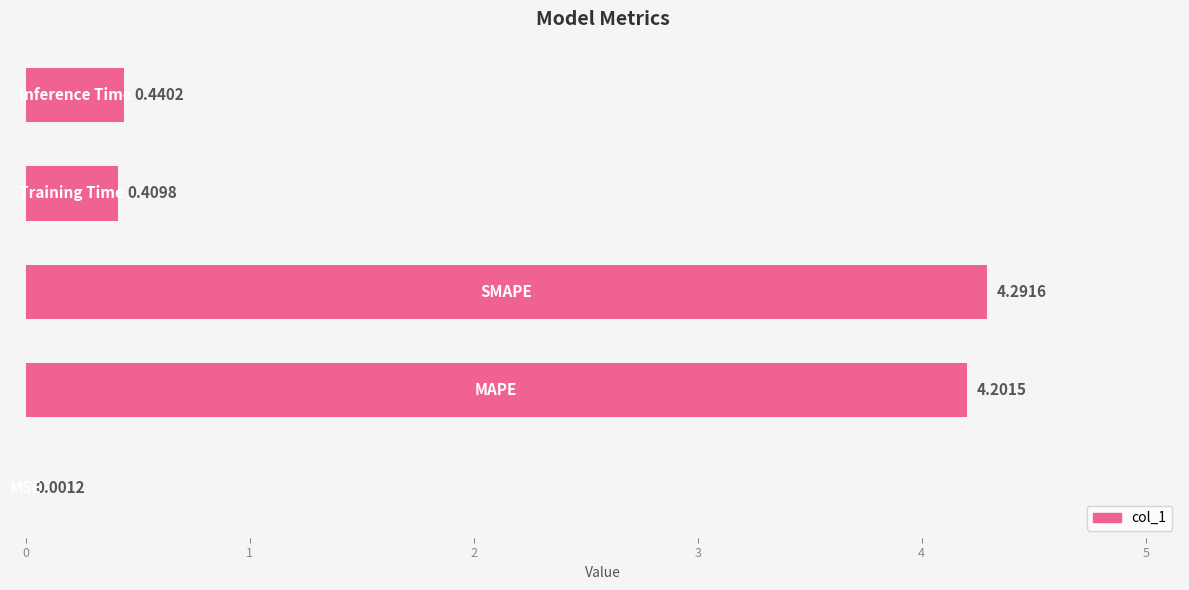

What is the sum of all values?

9.3